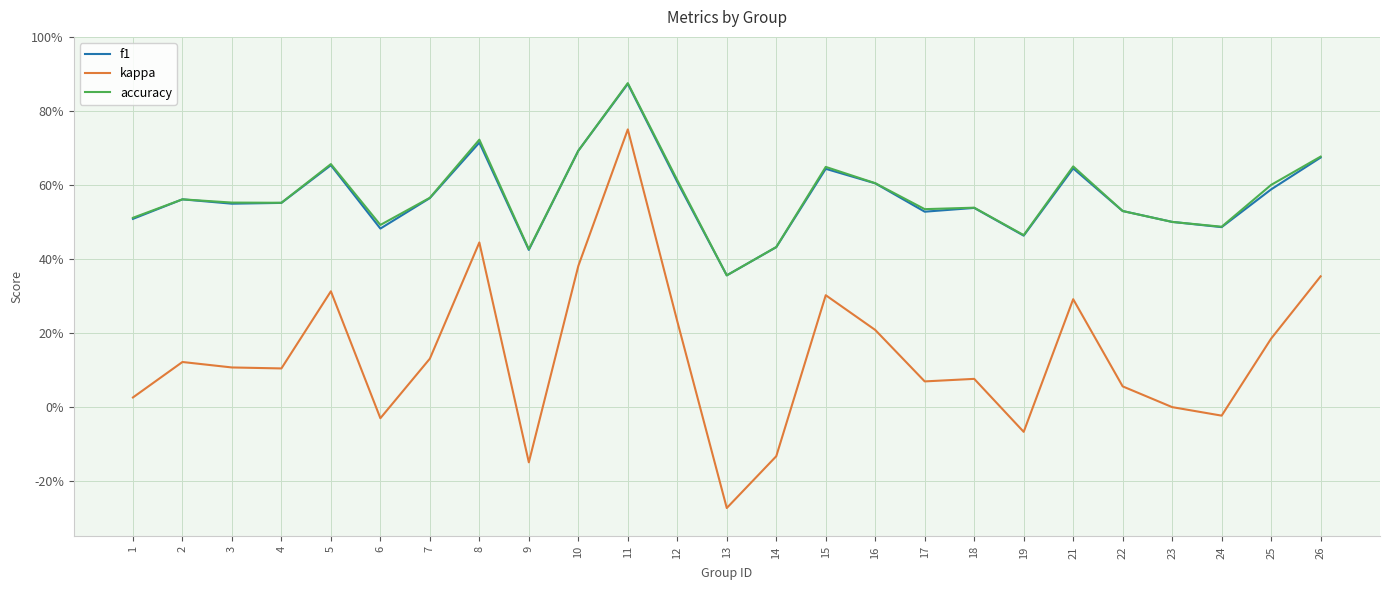

What is the approximate value of f1 at 6?

0.5